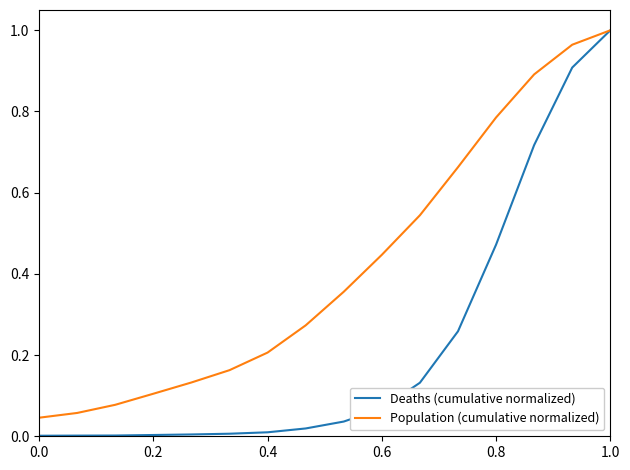

Which series has the widest spread of values?

Deaths (cumulative normalized)